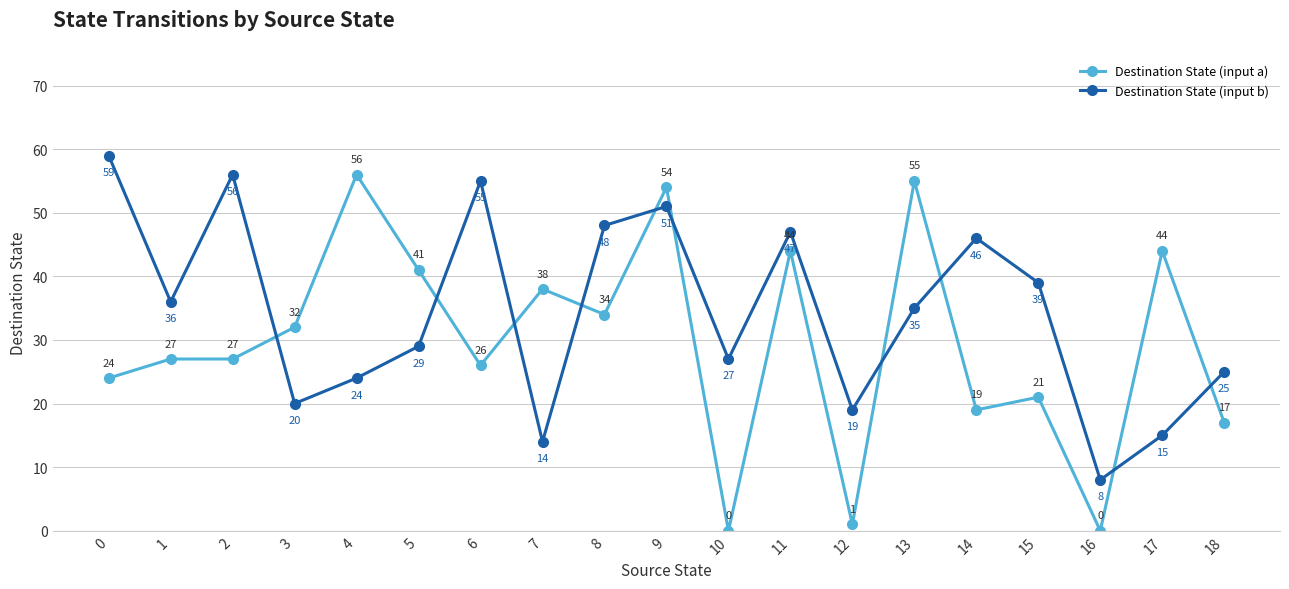

Rank the series by their maximum value, from highest to lowest.

Destination State (input b), Destination State (input a)